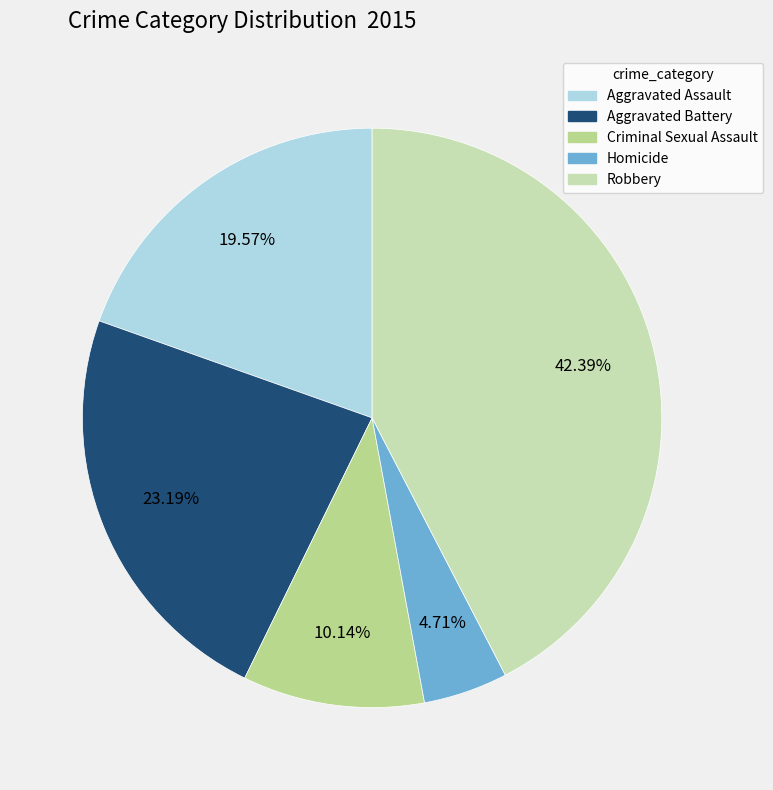

Is there a majority slice in this chart?

No